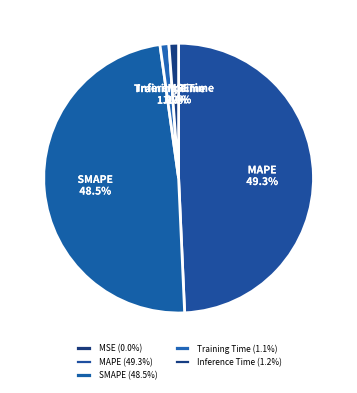

What portion of the pie excludes MAPE?

50.7%